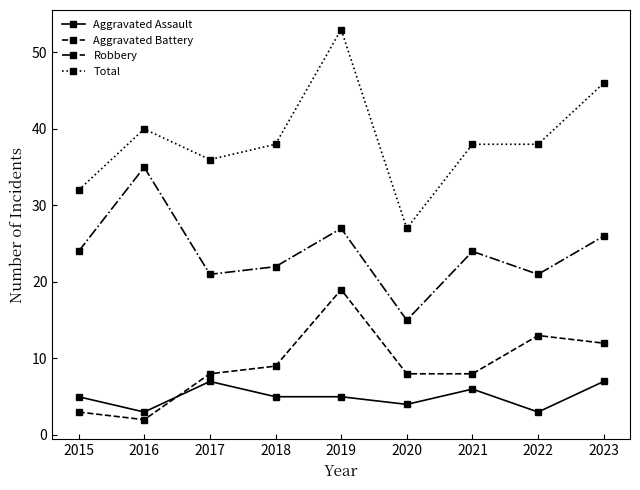

Where do Aggravated Battery and Aggravated Assault first cross each other?

2016 and 2017